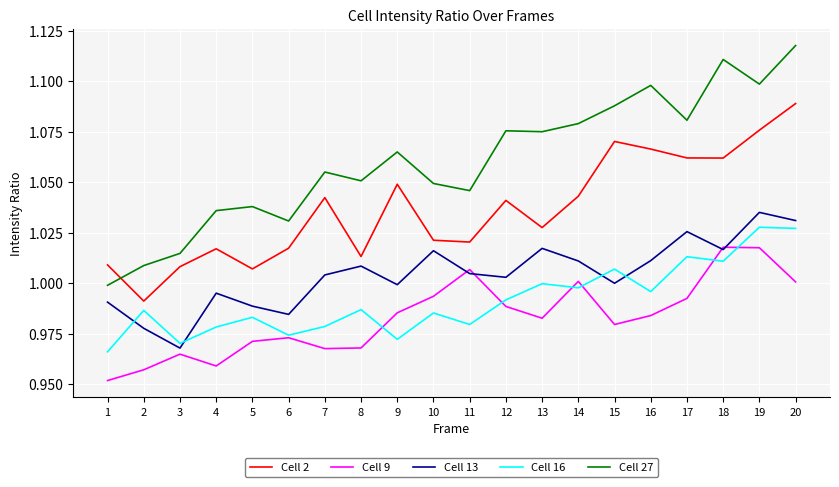

The value of Cell 13 at 17 is 1.6. True or false?

False